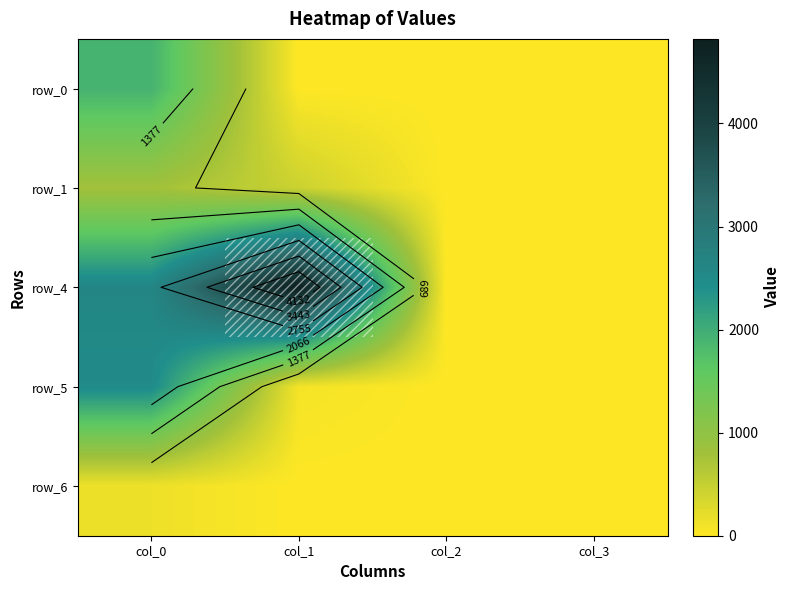

The row_1 series shows -523.4 at col_3. True or false?

False